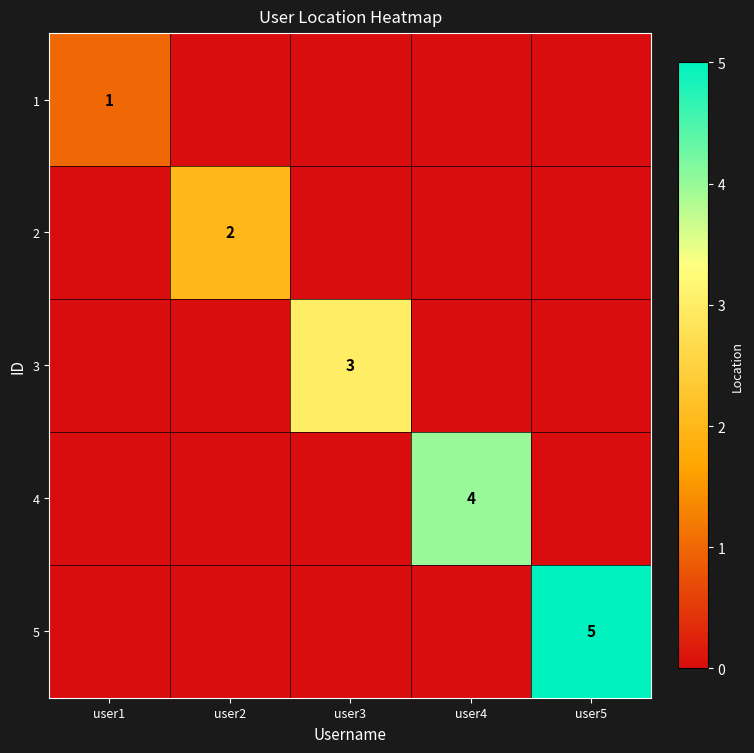

The 5 series shows 9 at user5. True or false?

False